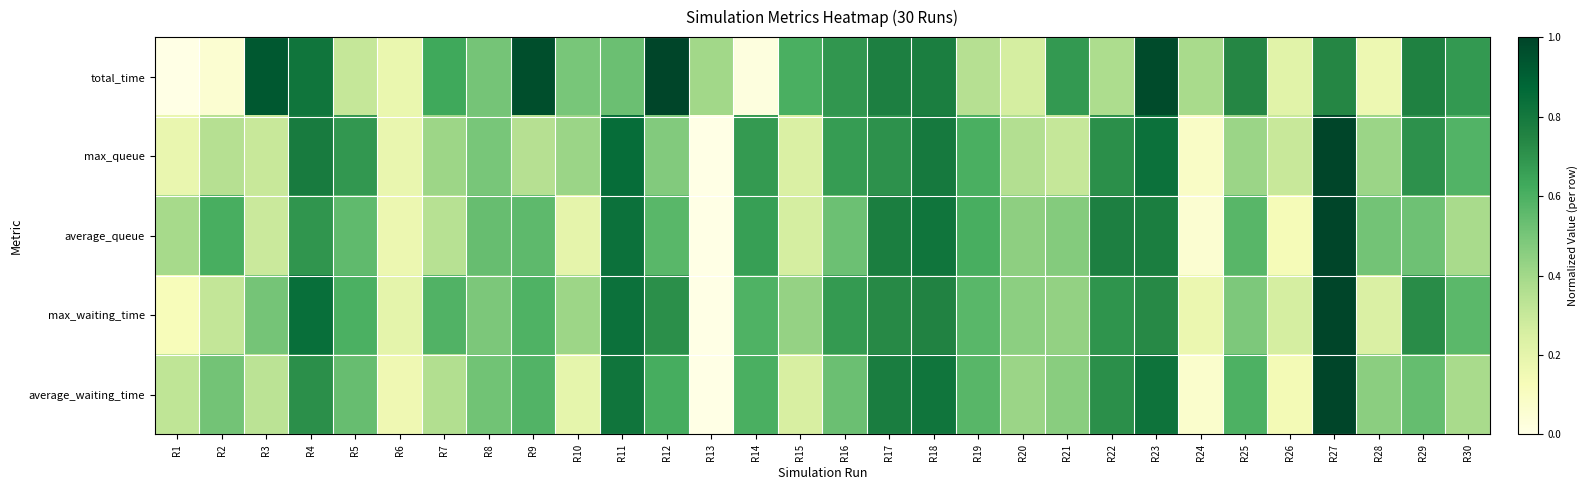

Which series has the widest spread of values?

total_time